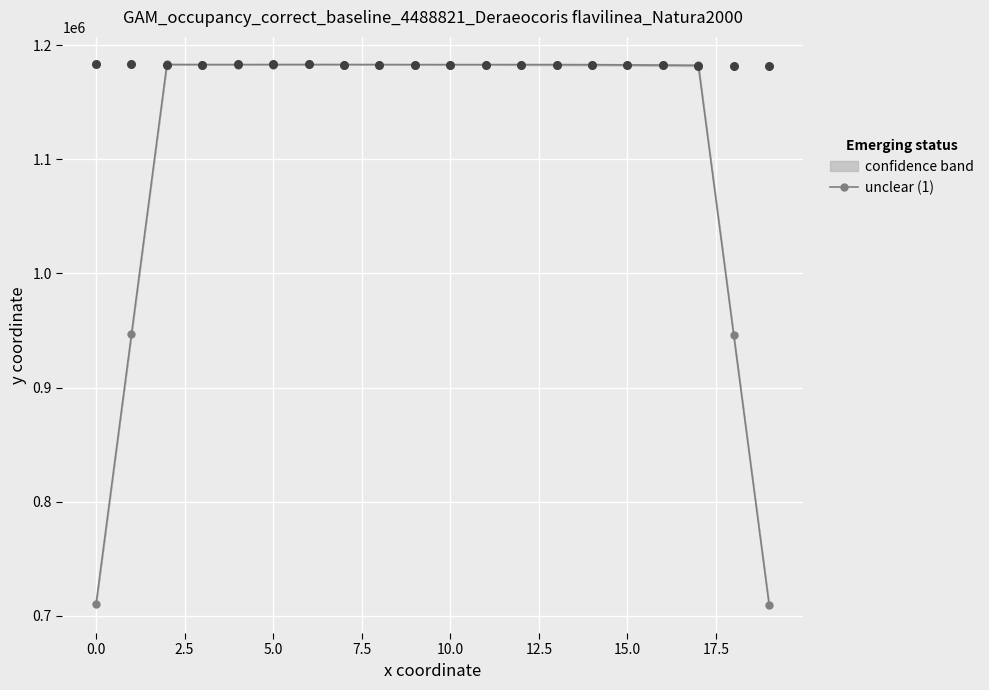

What is the lowest value of the unclear (1) series?

709226.6